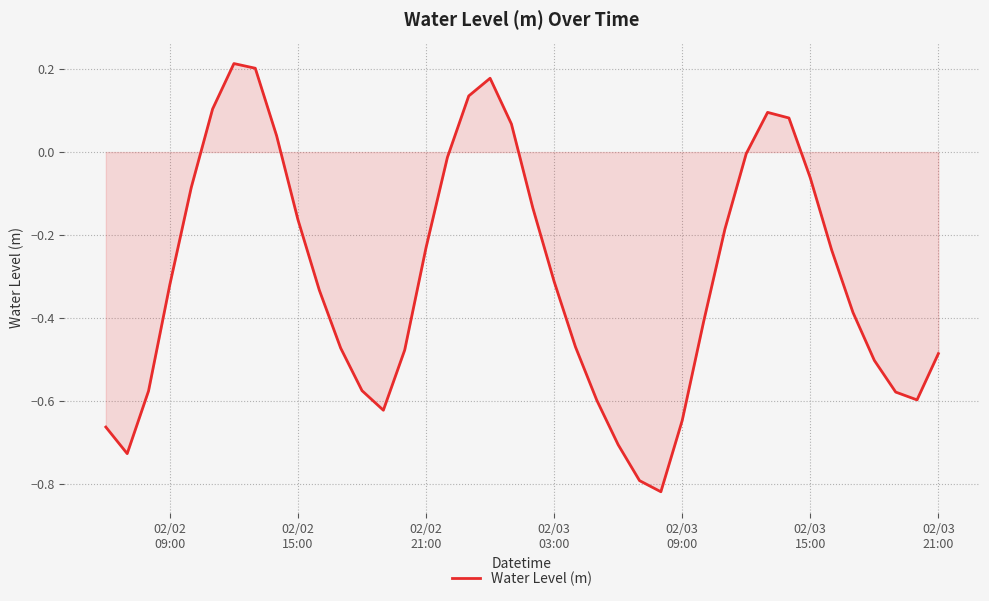

Is this an area chart (filled region under the line)?

Yes